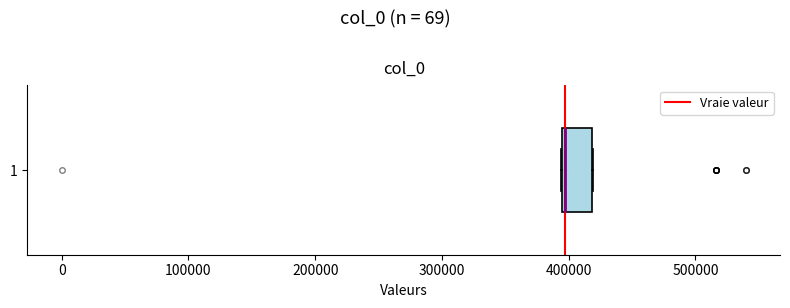

Read this box plot against the x-axis: the position of the median line, the range covered by the box, and the ends of both whiskers. The values are not printed on the chart, so give them approximately, as read against the axis.

median 400000 (drawn on the box's left edge), box 390000 to 420000, whiskers 390000 to 420000